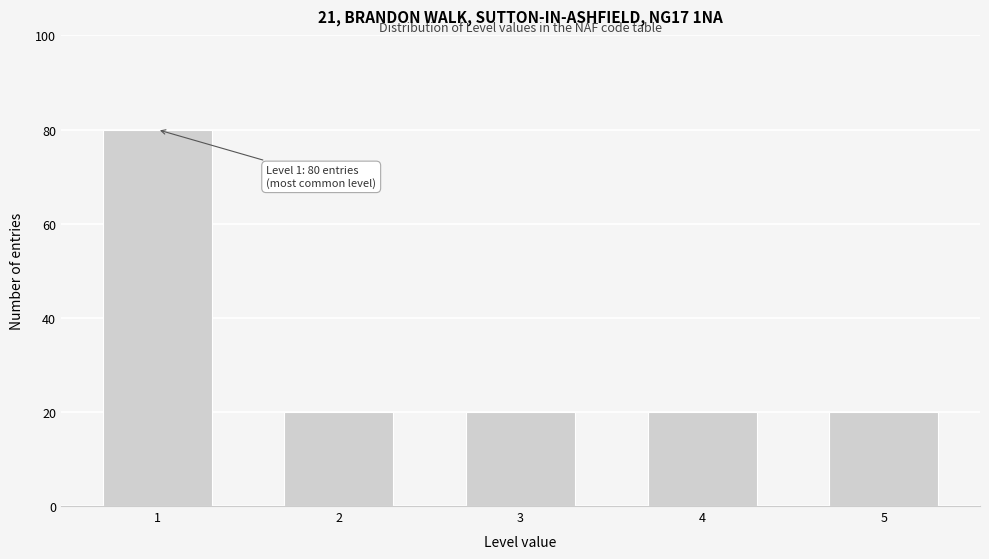

Reading left to right, what are all the values shown in this chart?

1=80	2=20	3=20	4=20	5=20